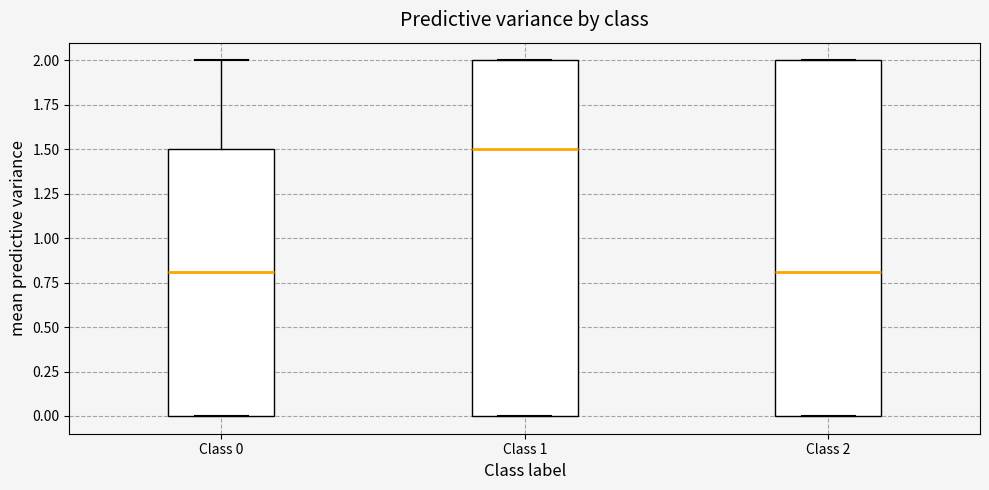

Which box's median line is the highest?

Class 1